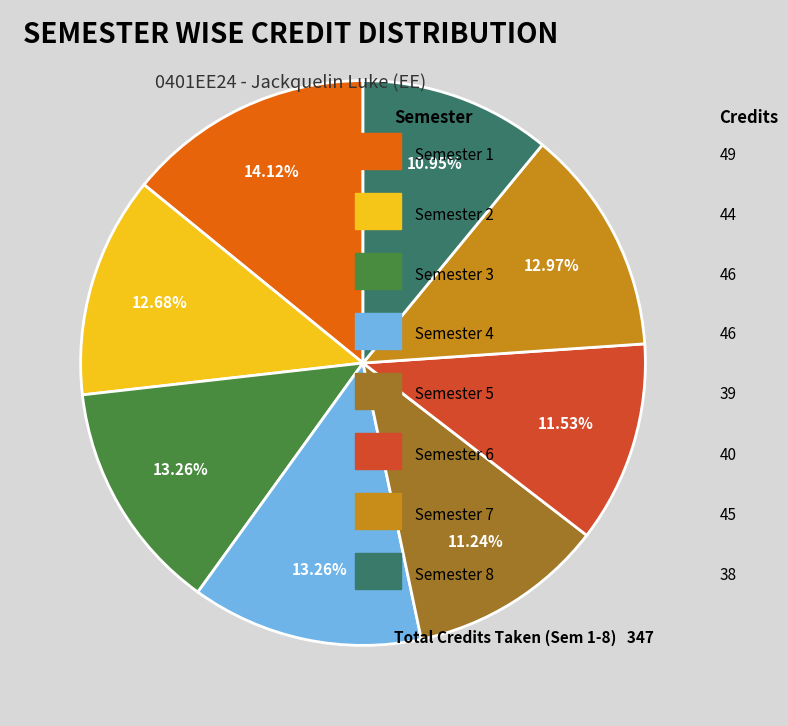

Is there a majority slice in this chart?

No